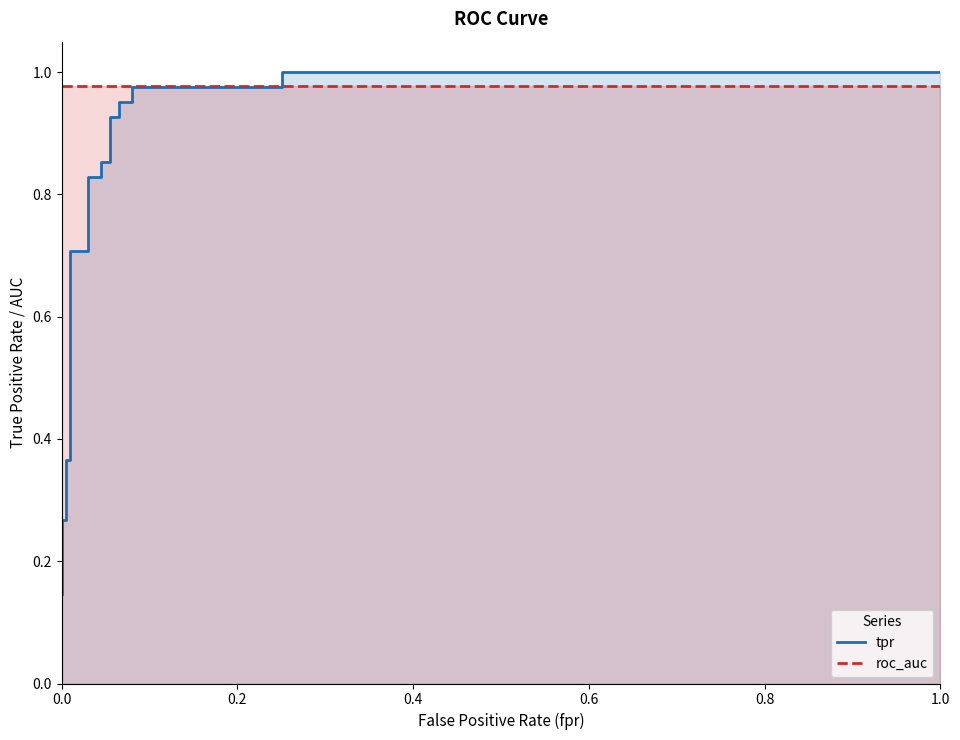

After their last crossing, which series has the higher values: tpr or roc_auc?

tpr